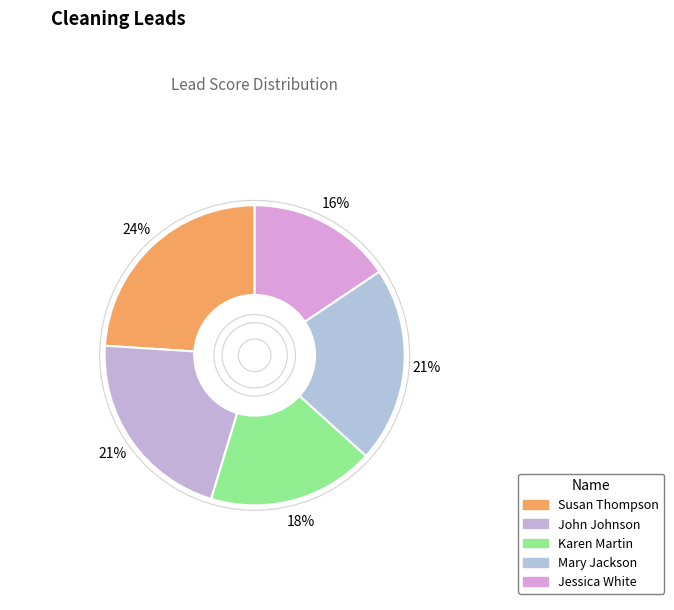

Rank the categories by value from highest to lowest.

Susan Thompson, John Johnson, Mary Jackson, Karen Martin, Jessica White